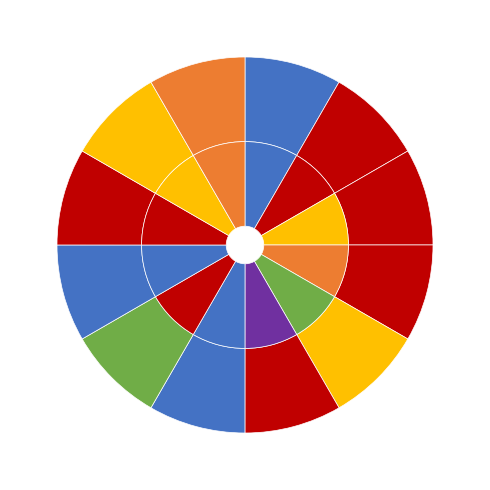

Is there any slice that represents more than half of the pie?

No